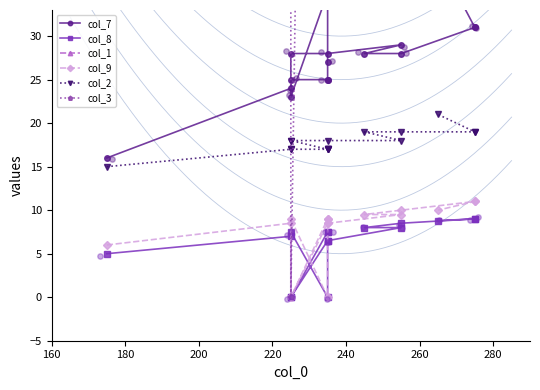

Is the value of col_8 at 15 greater than the value of col_7 at 220?

No